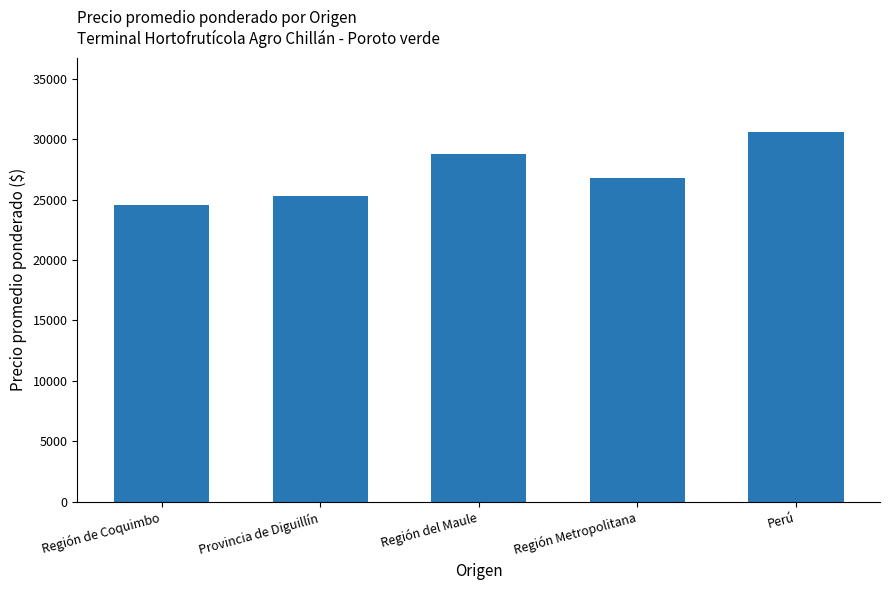

What is the change in value from Región de Coquimbo to Región del Maule?

+4212